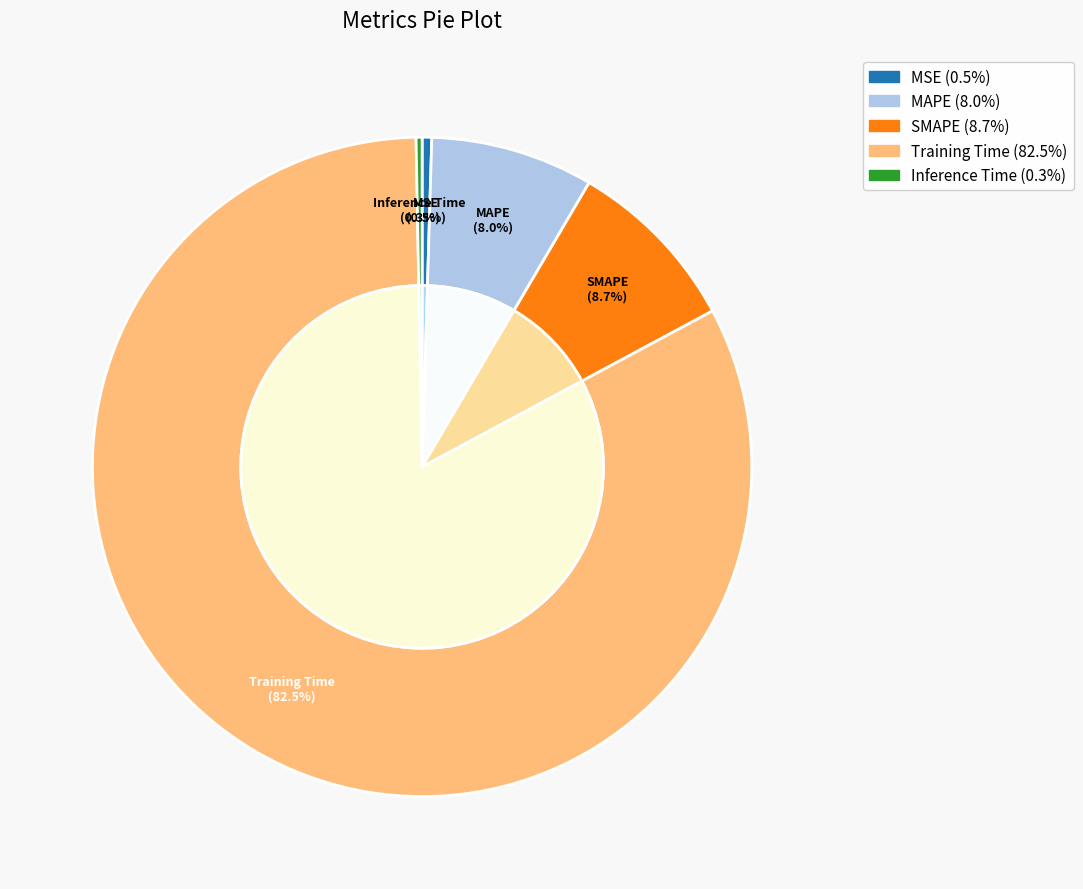

The MAPE slice represents 8% of the pie. True or false?

True